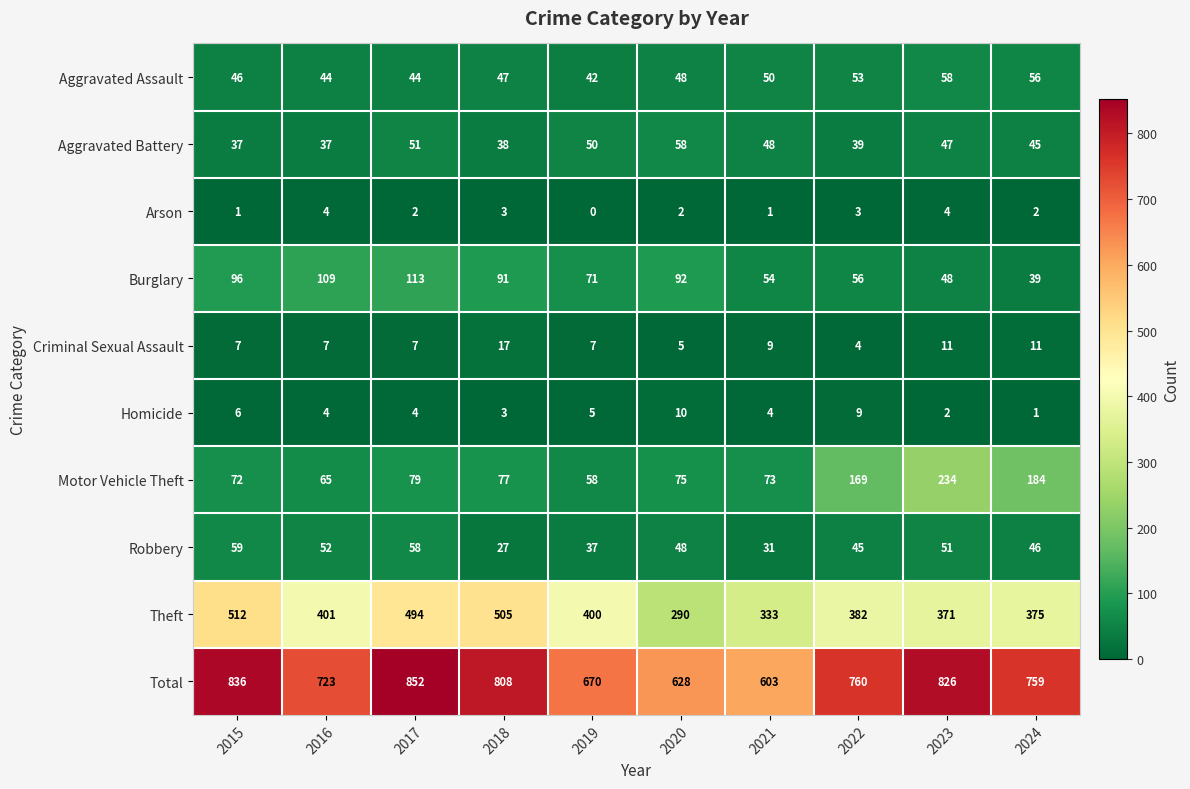

Which series changed the most between 2015 and 2016?

Total